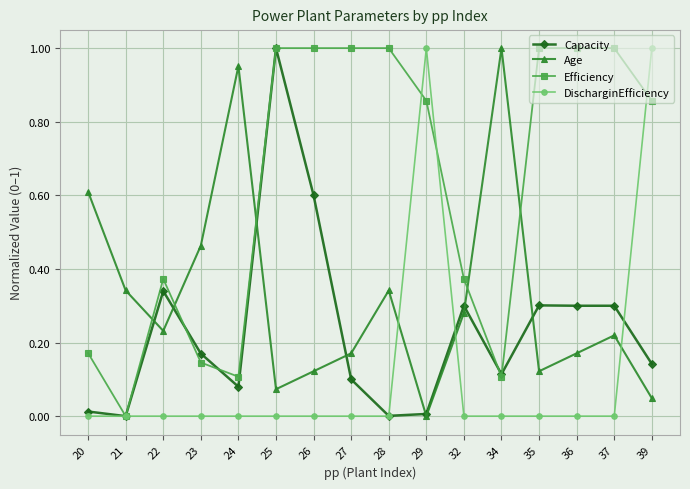

At 39, list the series in order from smallest to largest.

Age, Capacity, Efficiency, DischarginEfficiency